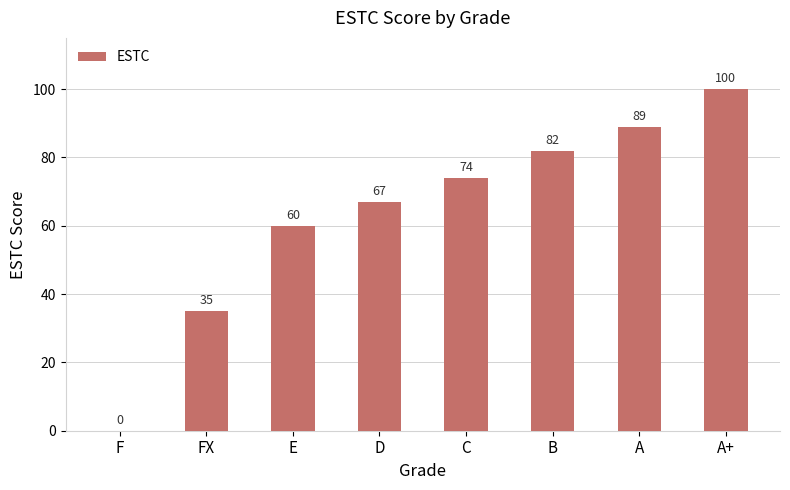

At which label is the value closest to 50?

E